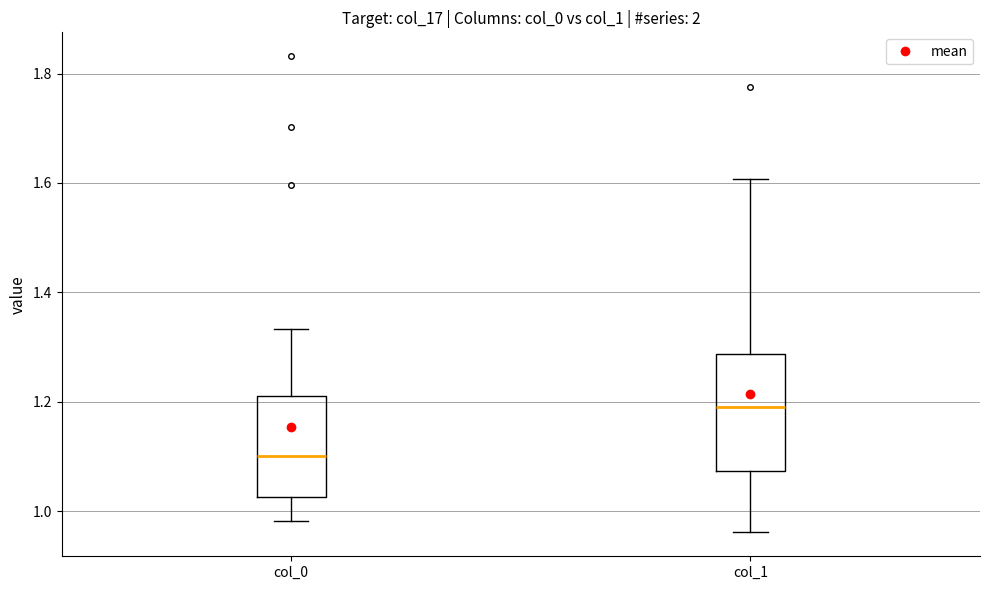

Reading left to right, read every box against the y-axis: the position of its median line, the range the box covers, and the ends of its whiskers. The values are not printed on the chart, so give them approximately, as read against the axis.

col_0: median 1.10, box 1.02 to 1.22, whiskers 0.98 to 1.34
col_1: median 1.20, box 1.08 to 1.28, whiskers 0.96 to 1.60